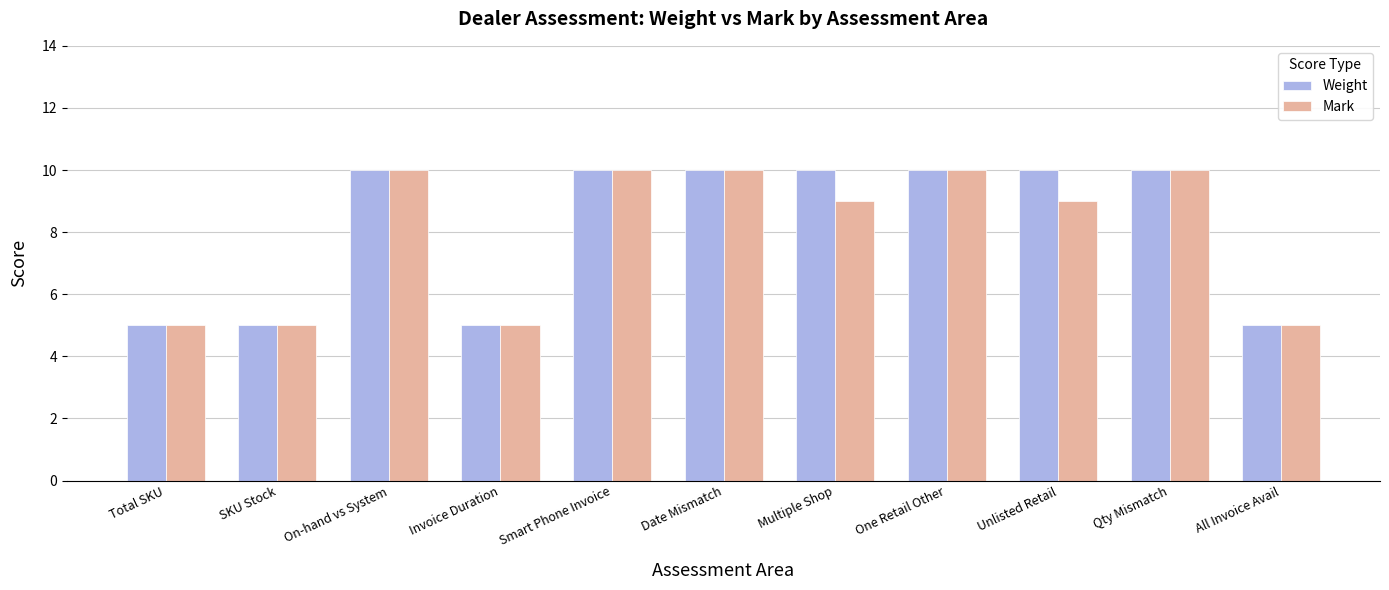

What is the label of the 6th bar from the right?

Date Mismatch